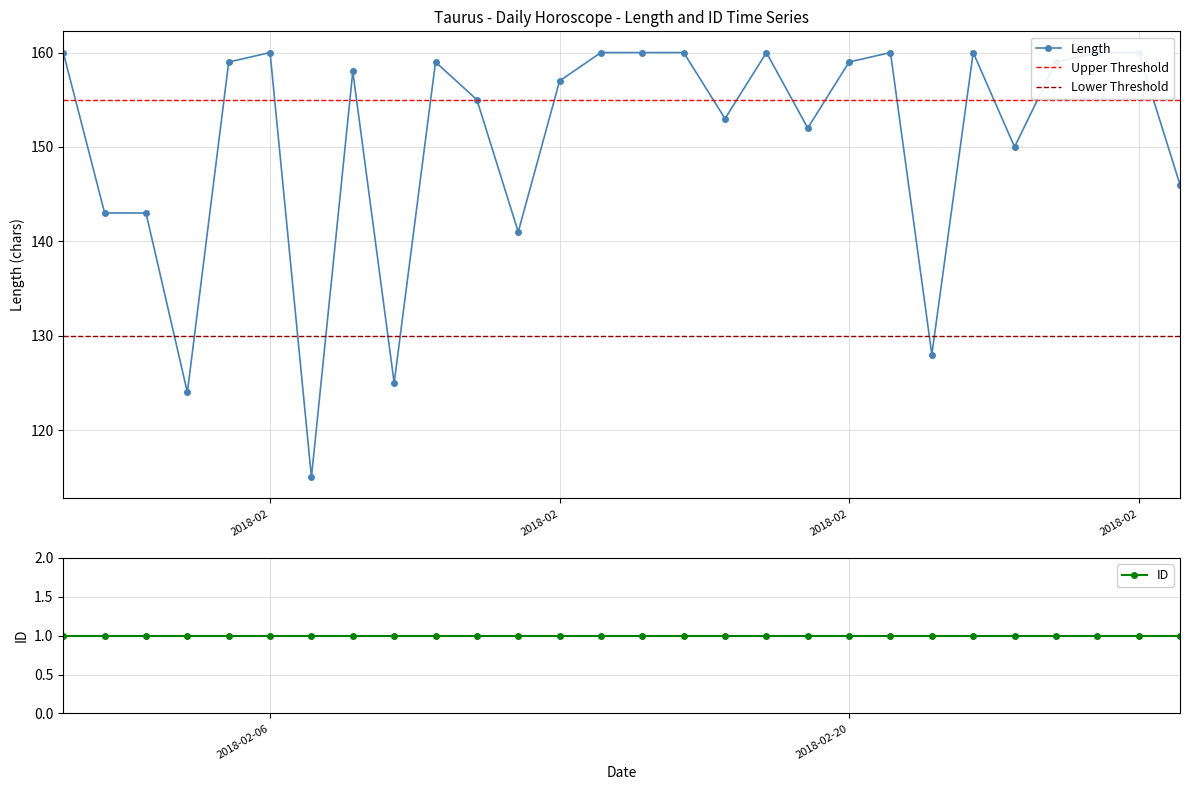

True or false: the data has more than 2 interior local peaks.

True